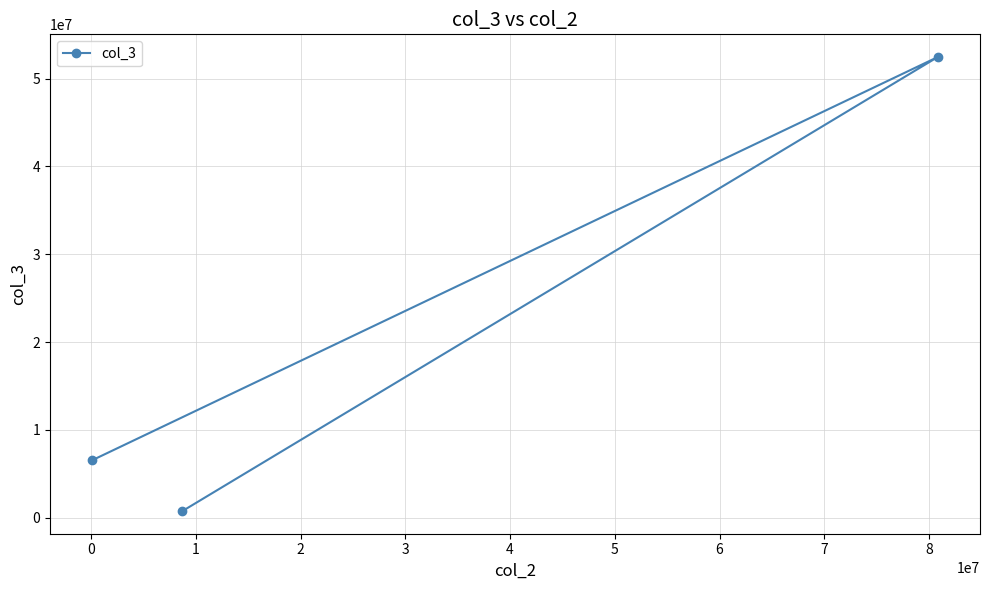

What is the greatest value displayed?

52452782